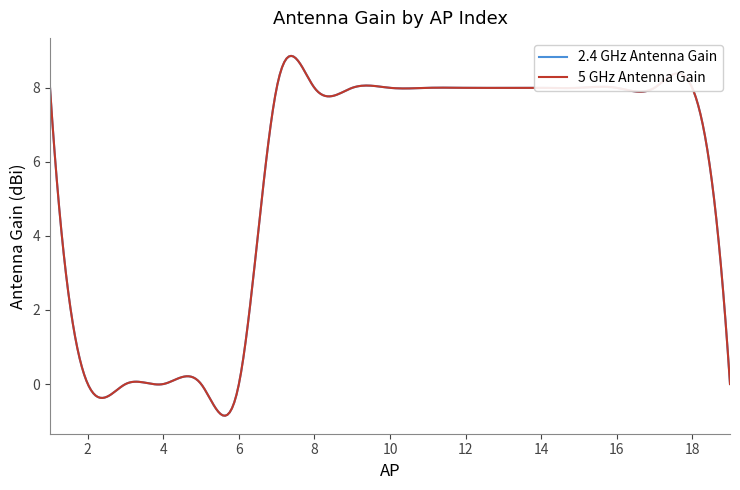

How many lines are shown in the chart?

2